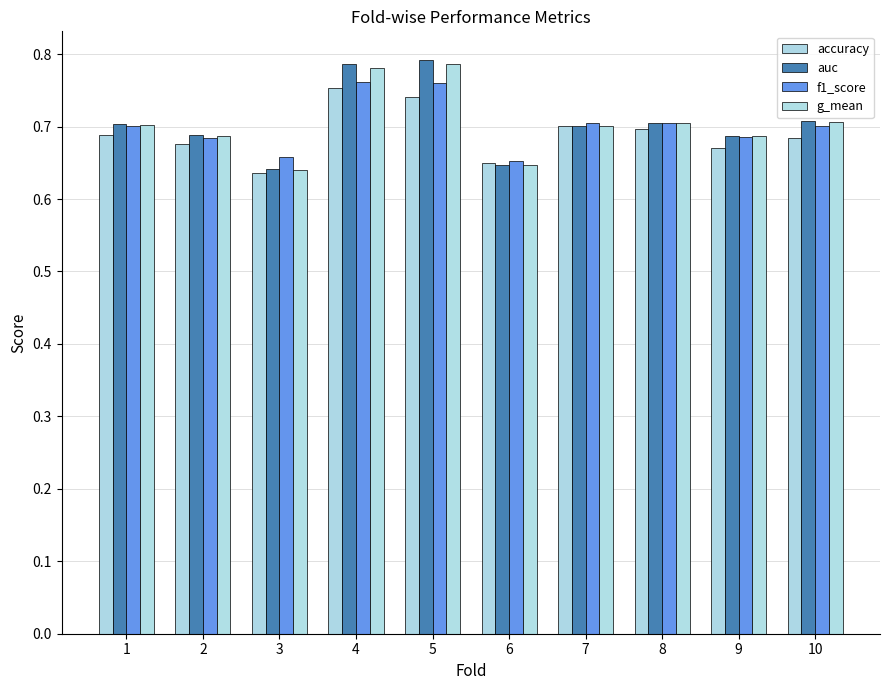

Does the chart contain stacked bars?

No